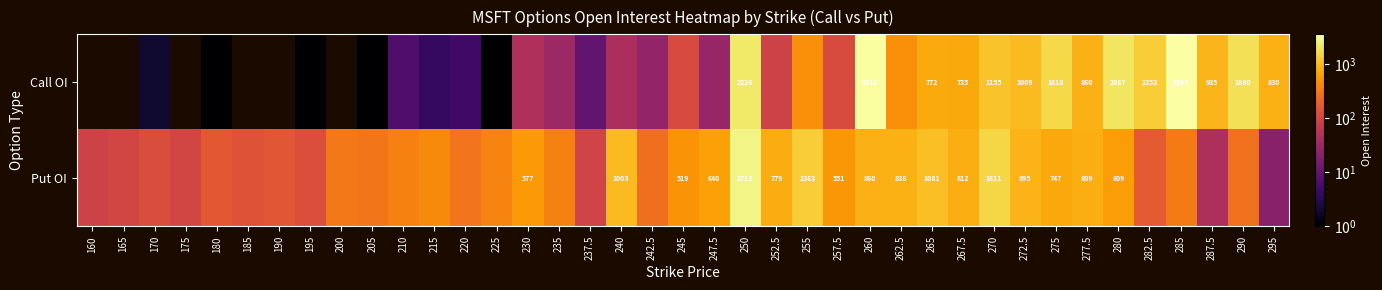

Is it true that Call OI equals 1 at 225?

True